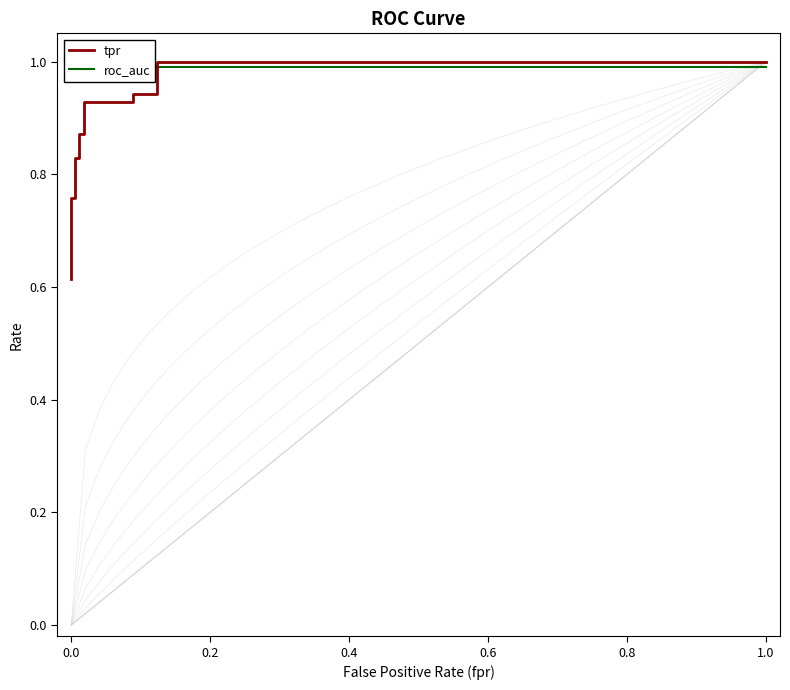

What is the average value of the roc_auc series?

1.0